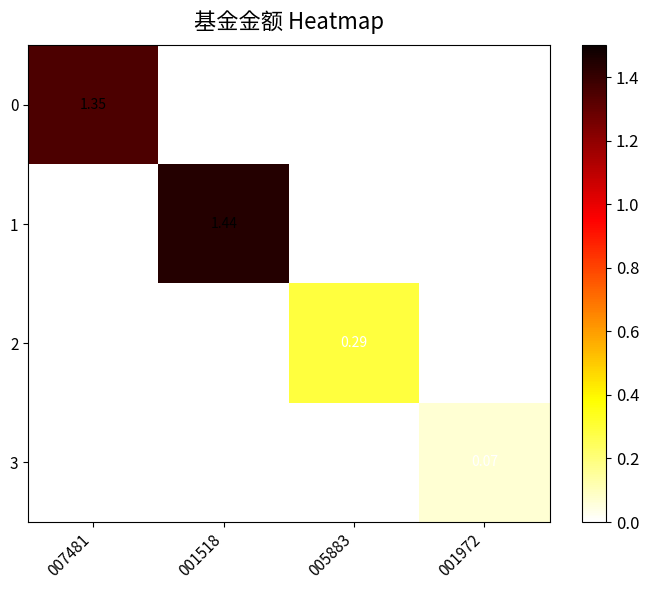

Is the value of 0 at 007481 greater than the value of 3 at 001518?

Yes